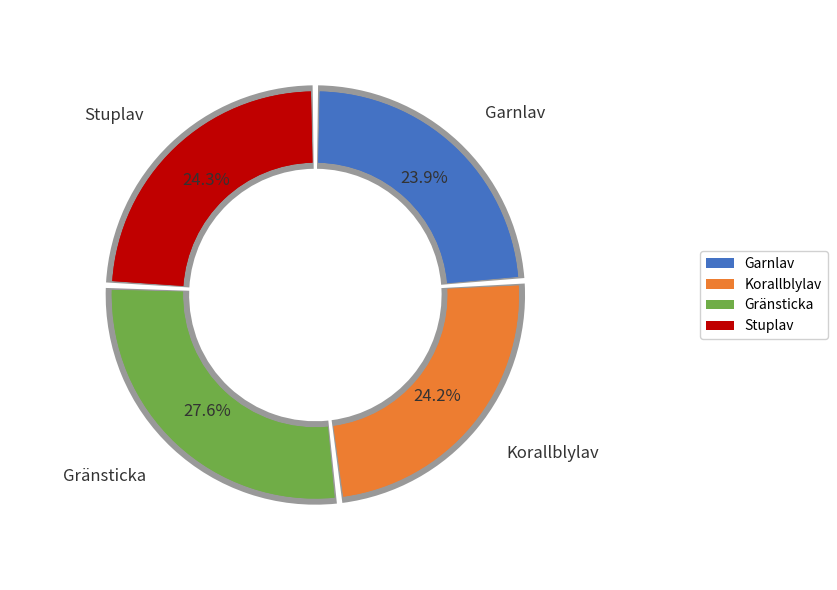

Which has a higher value, Garnlav or Stuplav?

Stuplav